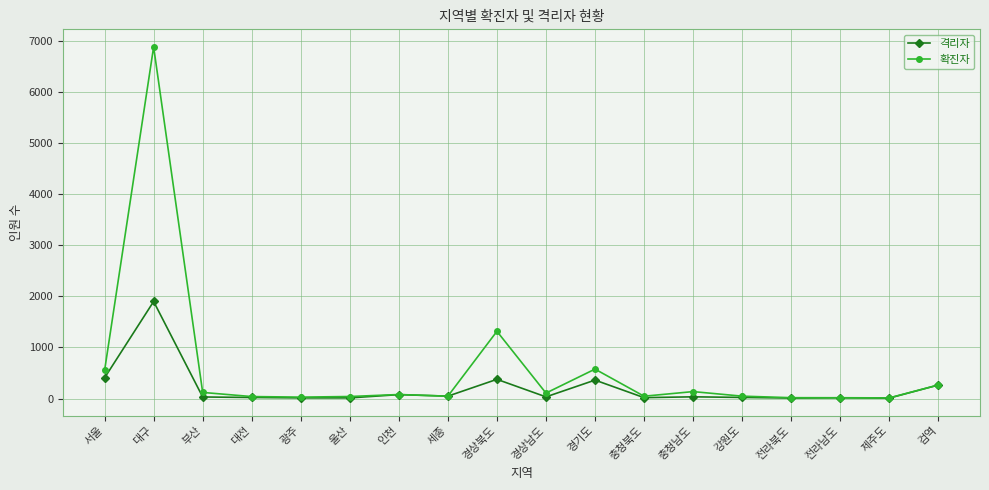

At which label is 격리자 closest to 952?

서울